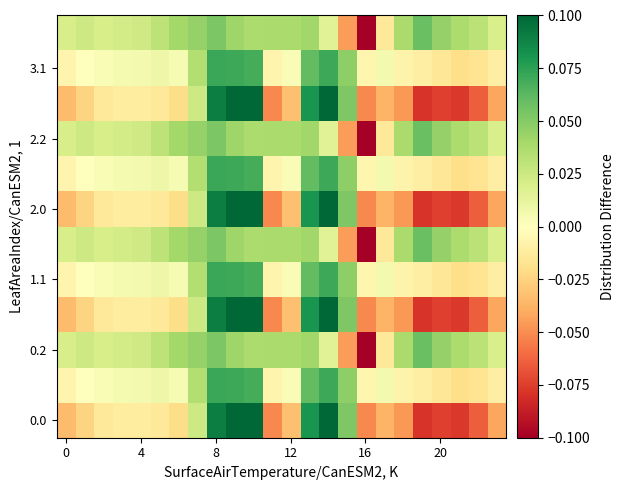

Count the number of data series in this chart.

12